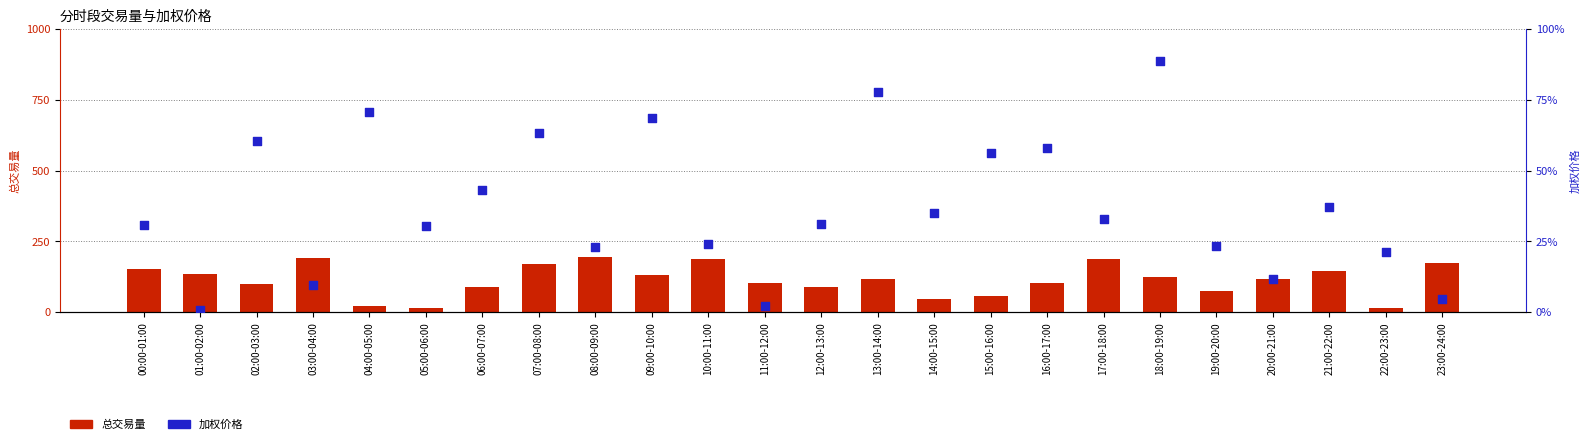

Which series reaches the minimum Y coordinate?

加权价格